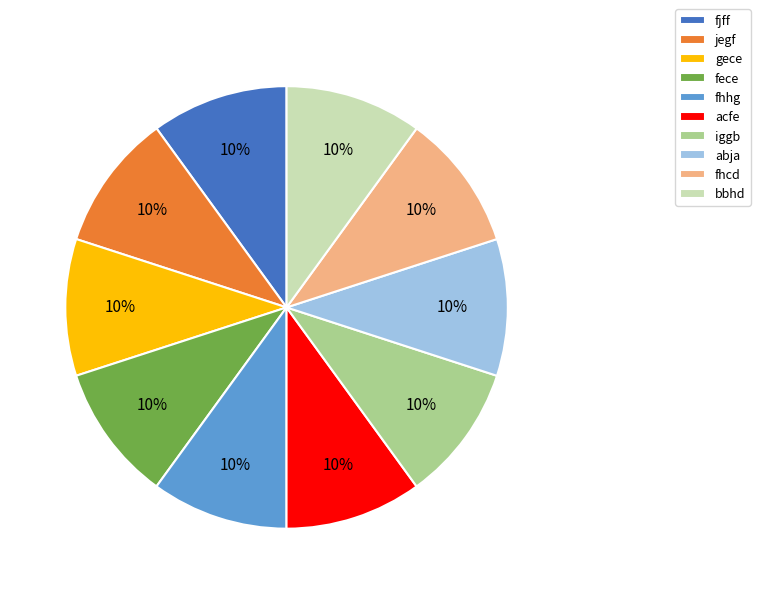

Is there a majority slice in this chart?

No